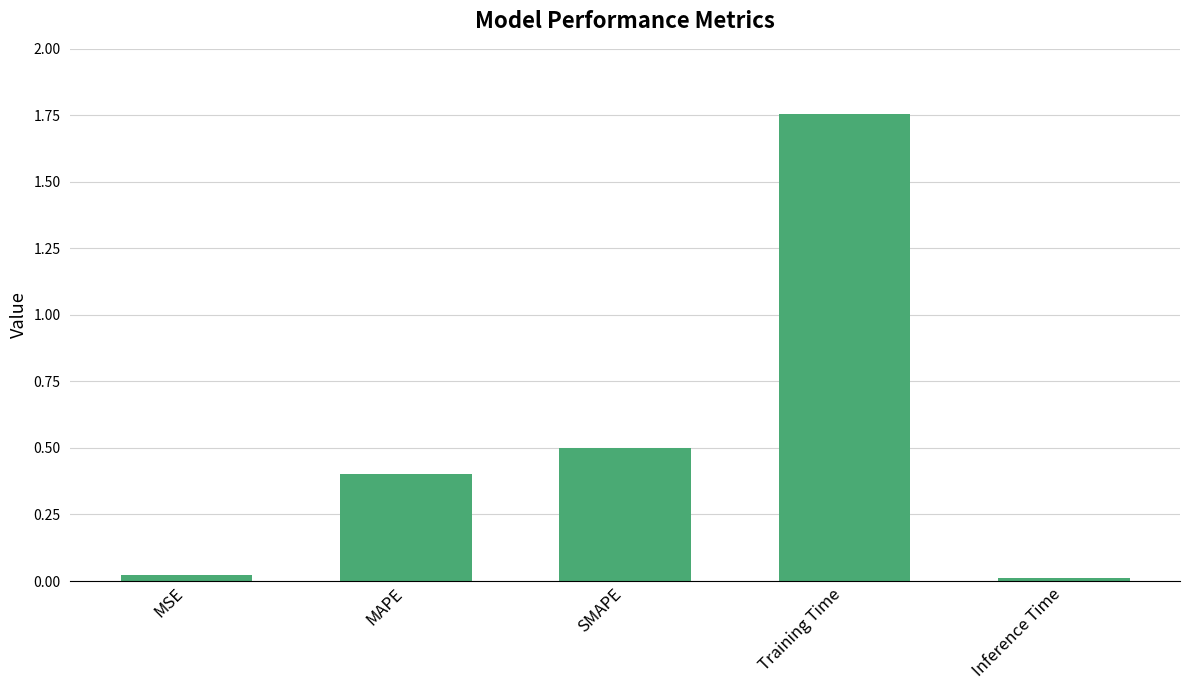

Which has a higher value, SMAPE or MSE?

SMAPE